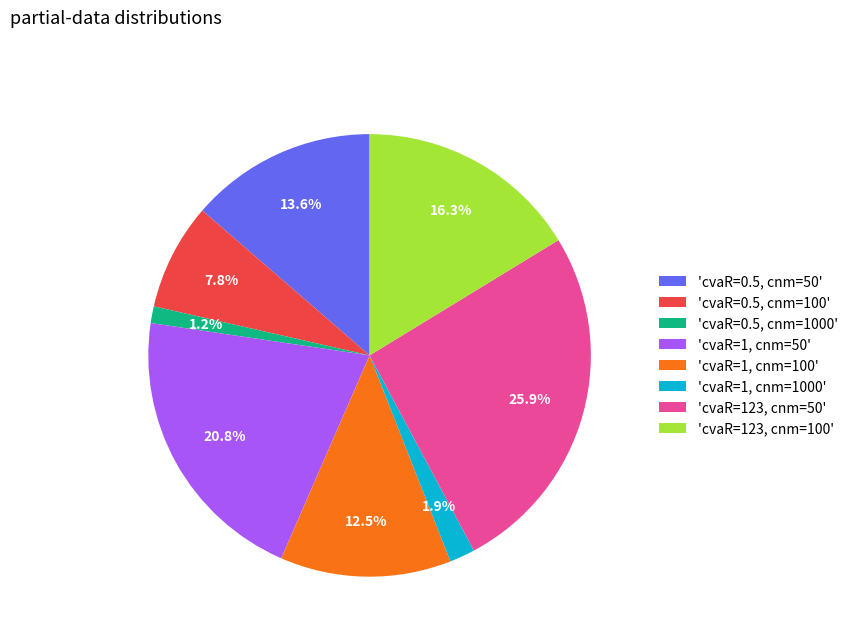

What is the ratio of the value at 'cvaR=123, cnm=100' to the value at 'cvaR=1, cnm=100'?

1.3